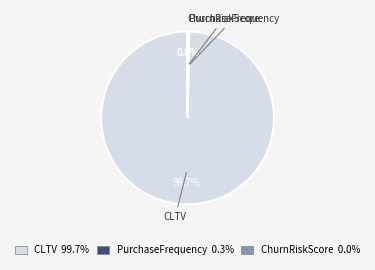

How much of the chart is everything except PurchaseFrequency?

99.7%